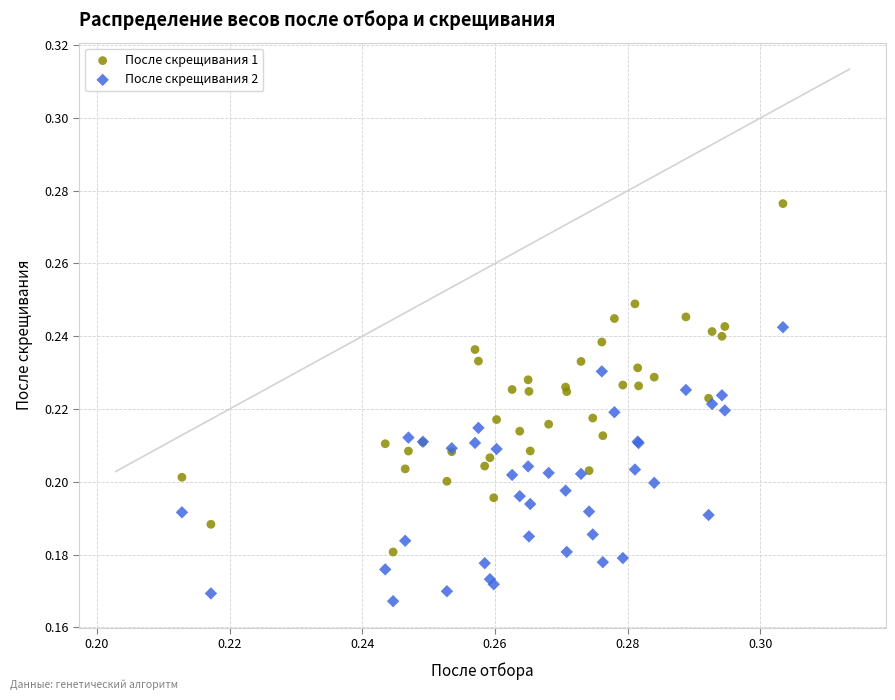

Which series contains the highest Y value?

После скрещивания 1